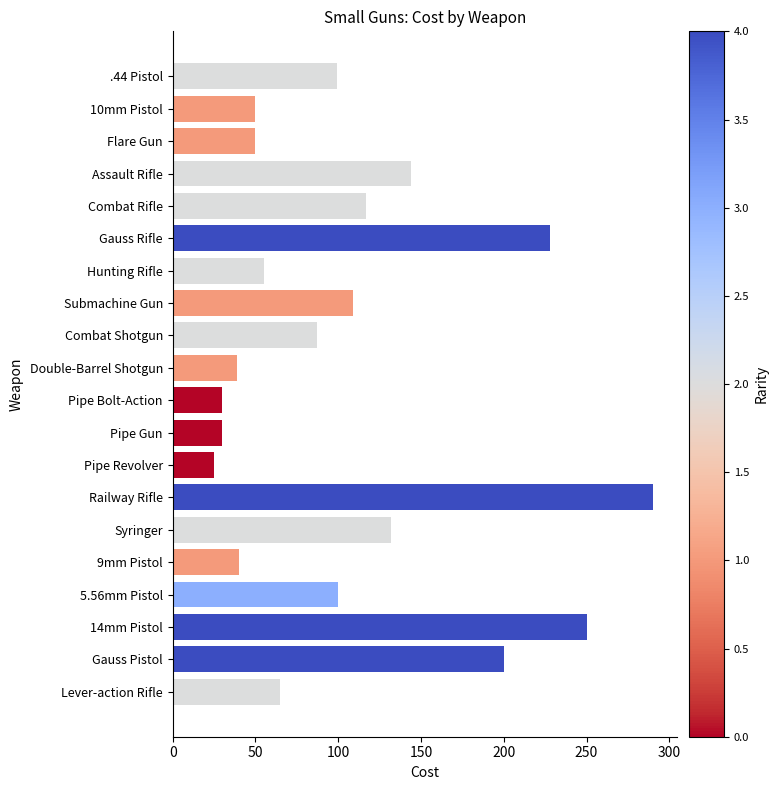

The value at Pipe Gun is 50. True or false?

False